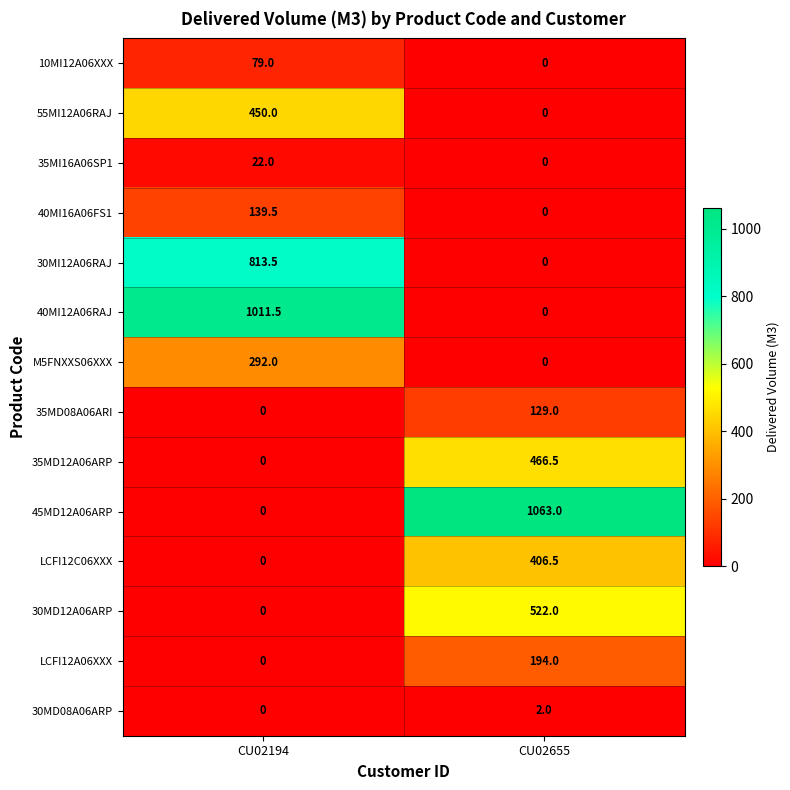

What is the average value of the 35MD08A06ARI series?

64.5